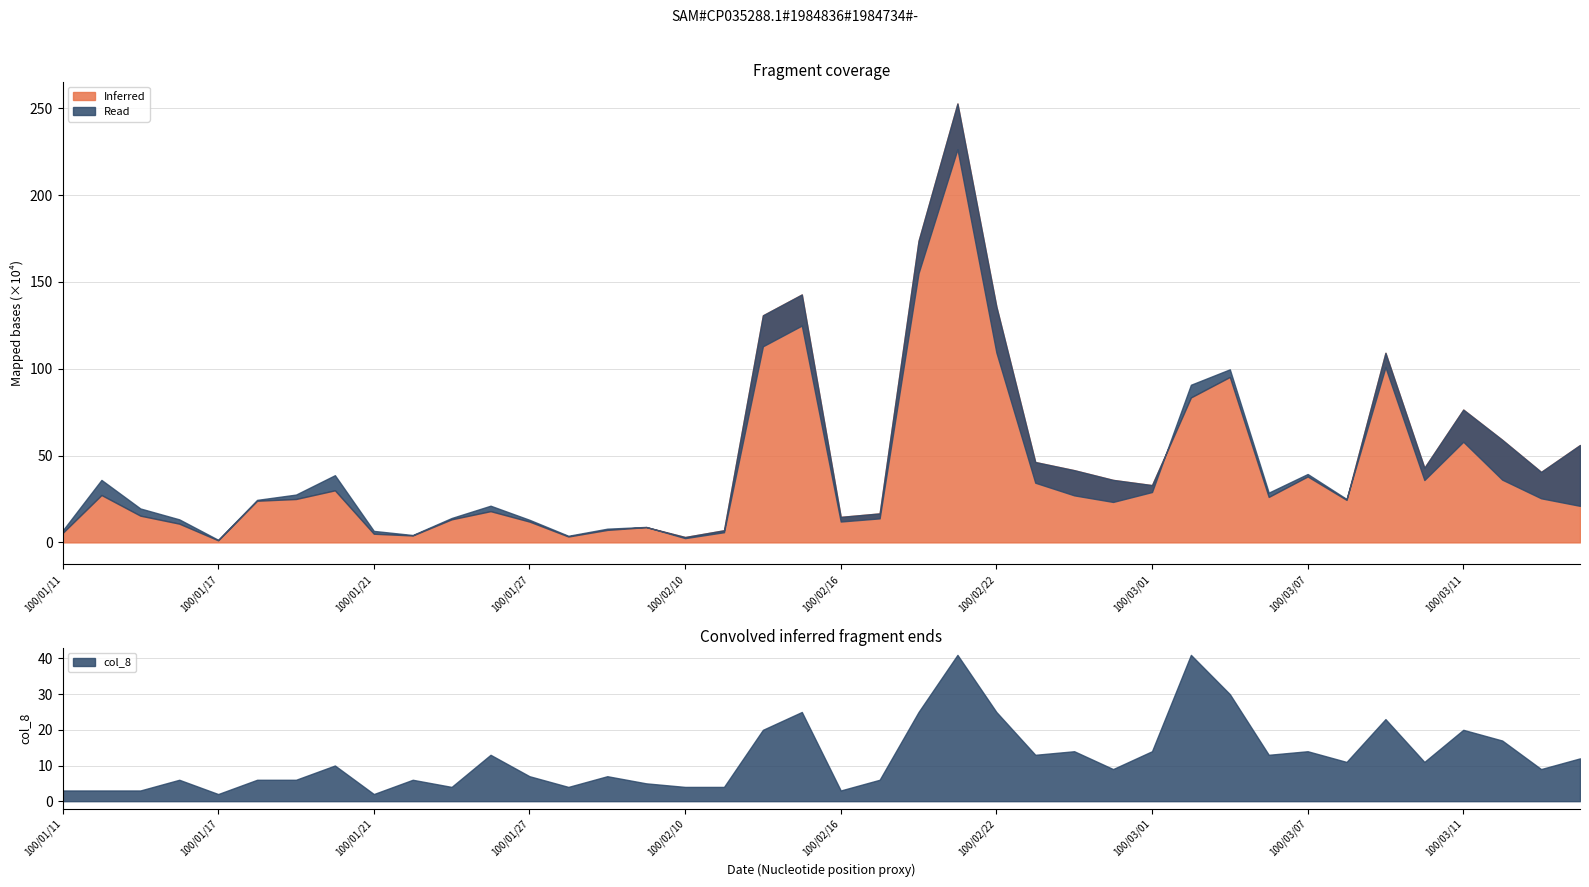

True or false: col_8 and col_1 intersect in this chart.

False